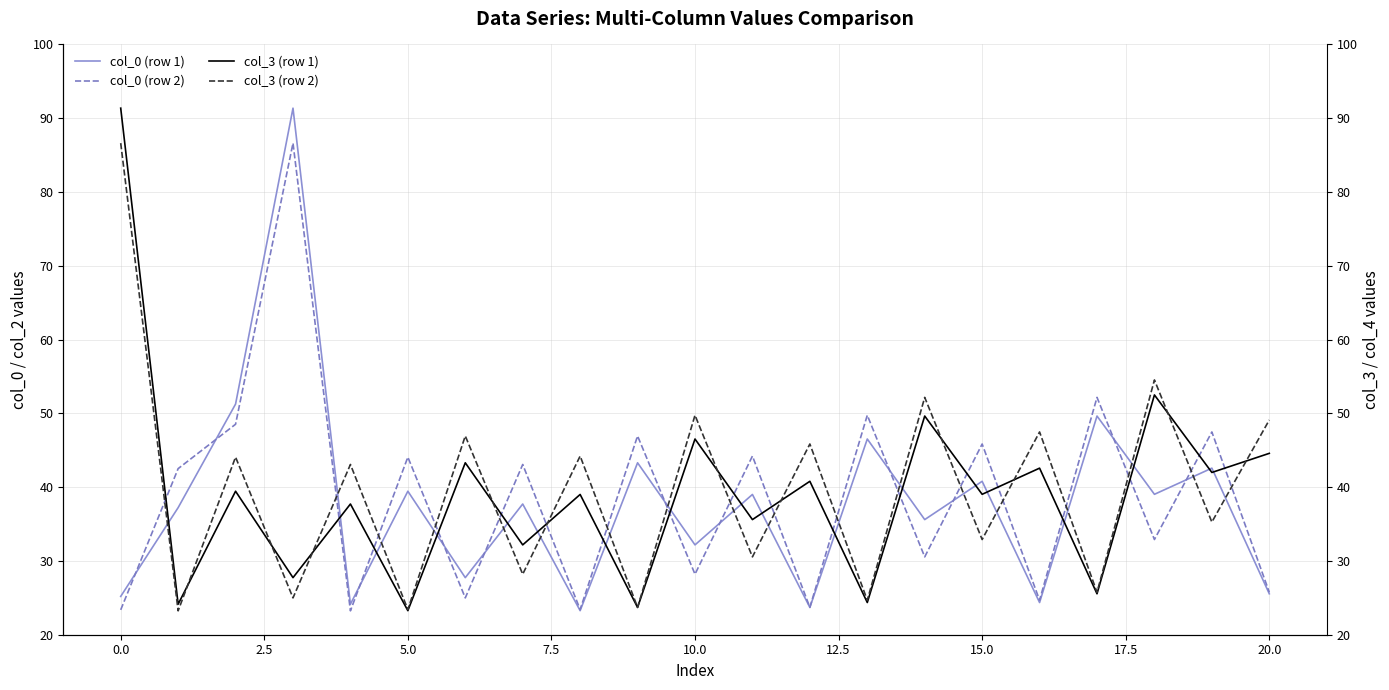

What is the lowest value of the col_0 (row 2) series?

23.2